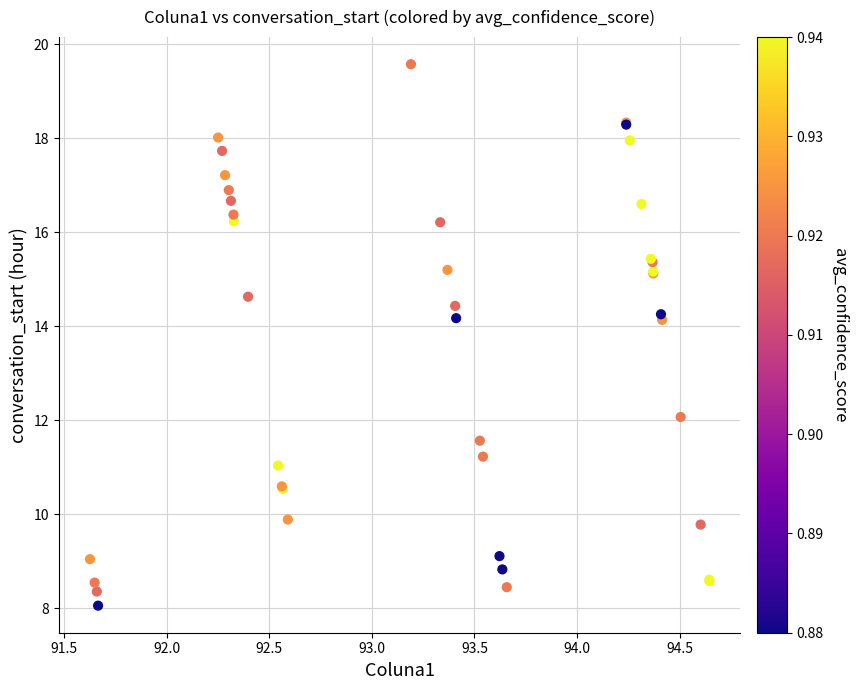

What Y value in the scatter plot is closest to 13?

12.1